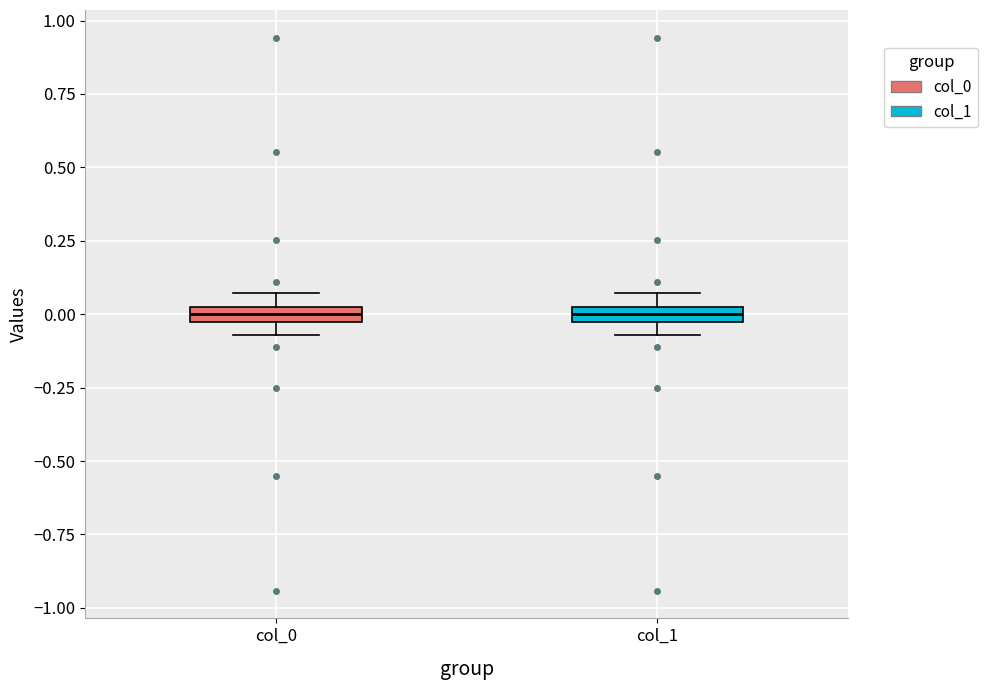

Where does the median line of the box for col_0 sit on the y-axis? The values are not printed on the chart, so give them approximately, as read against the axis.

0.00